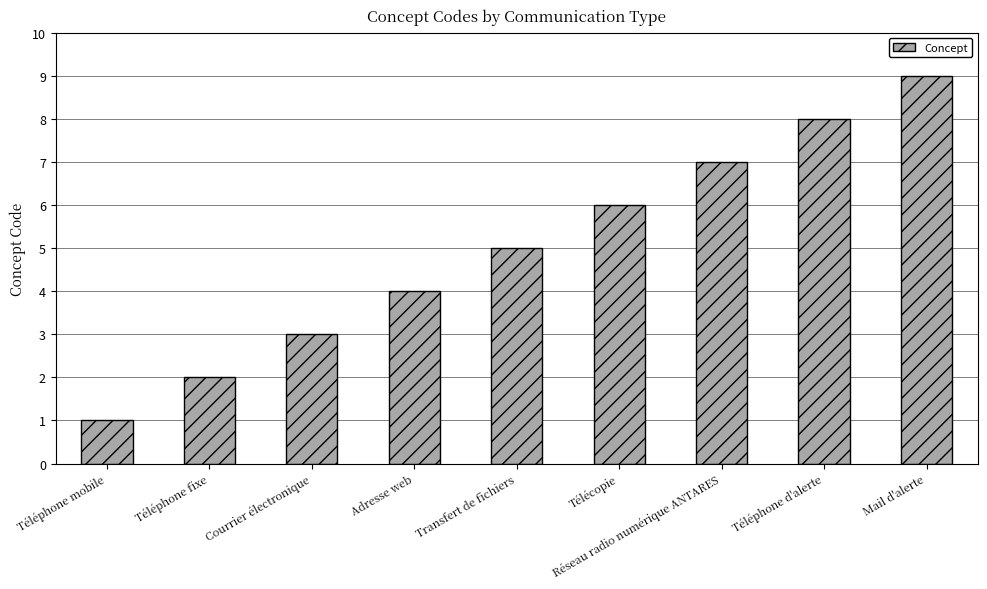

Where is the data nearest to the value 5?

Transfert de fichiers